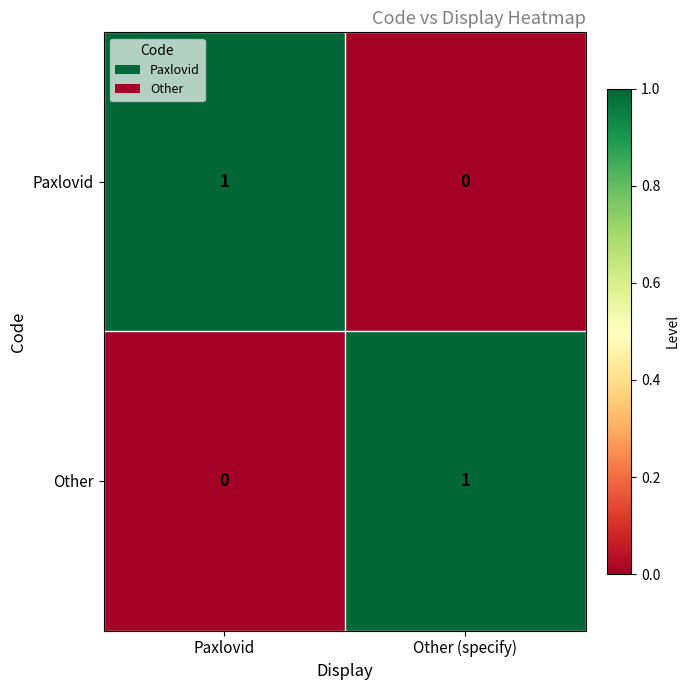

True or false: Other has a value of 1 at Other (specify).

True